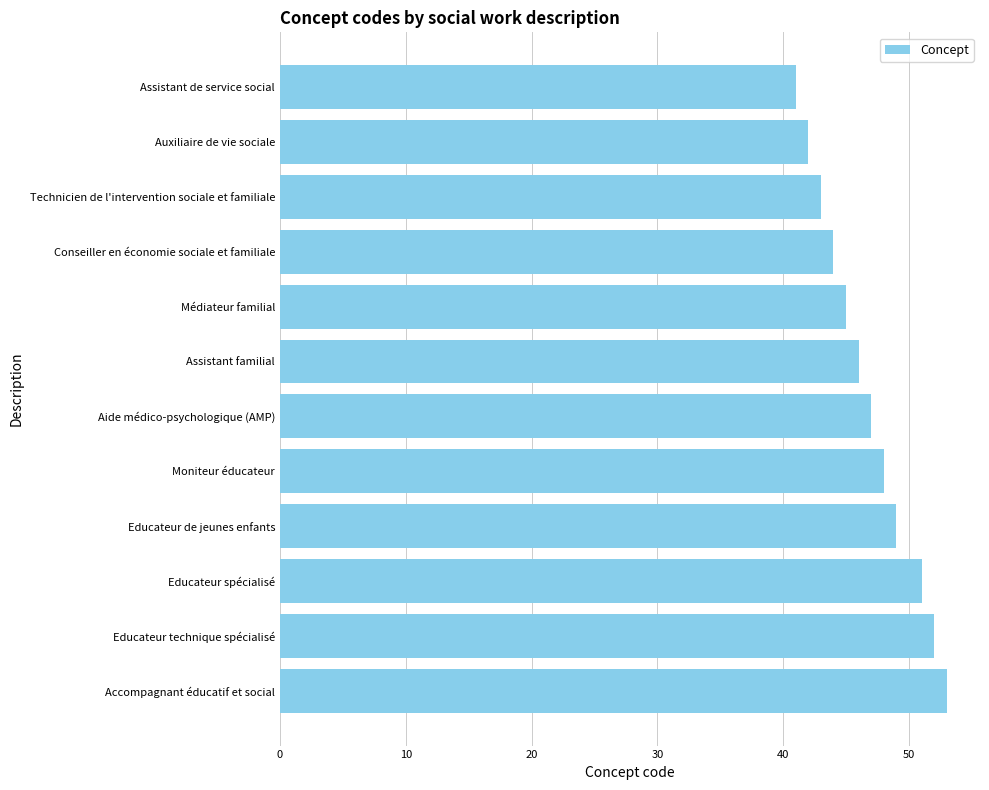

What is the difference between the maximum and minimum values?

12